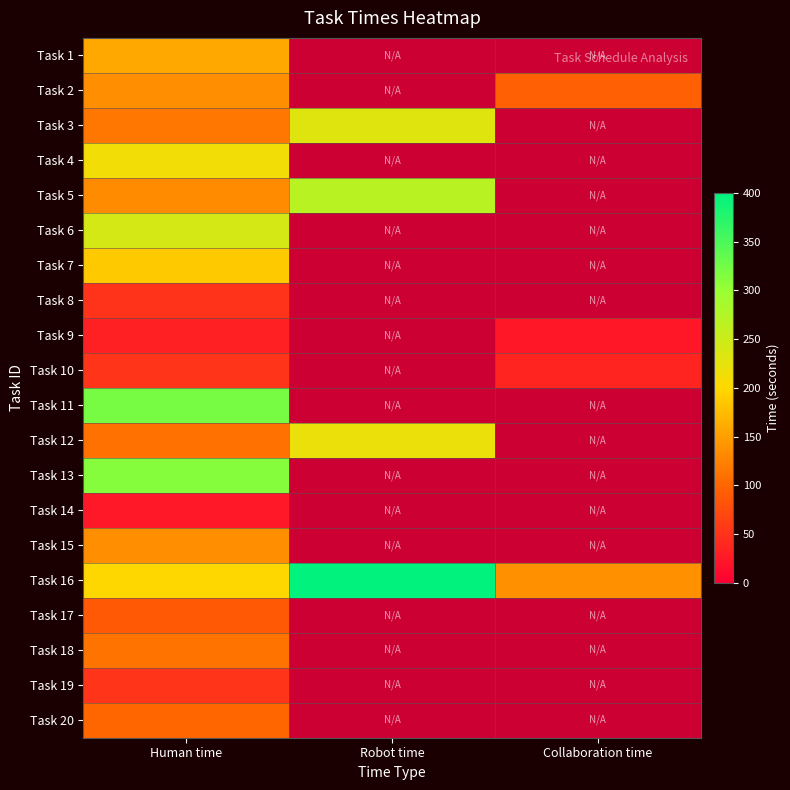

How many distinct data groups are displayed?

20